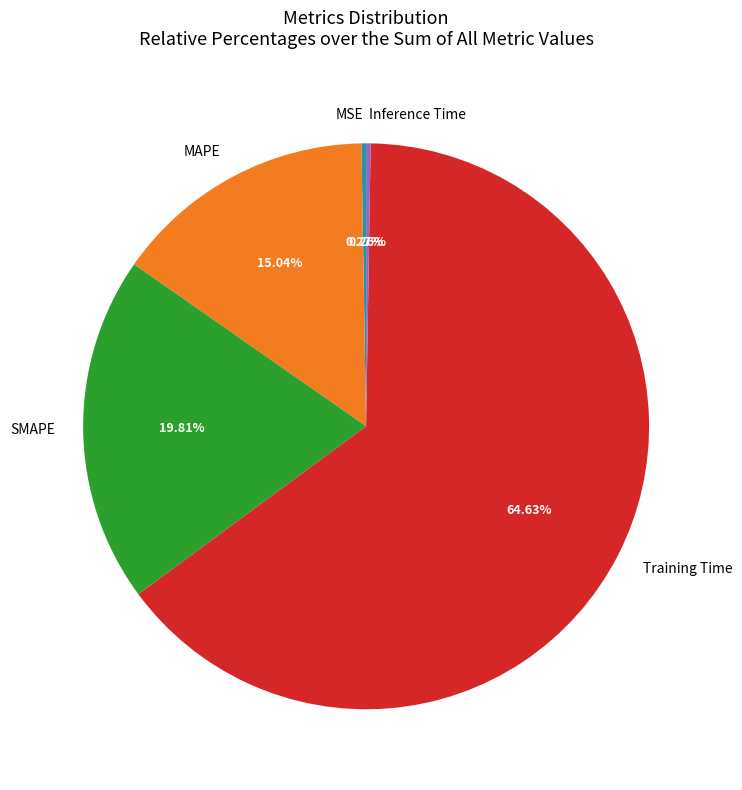

Which slice is the largest?

Training Time